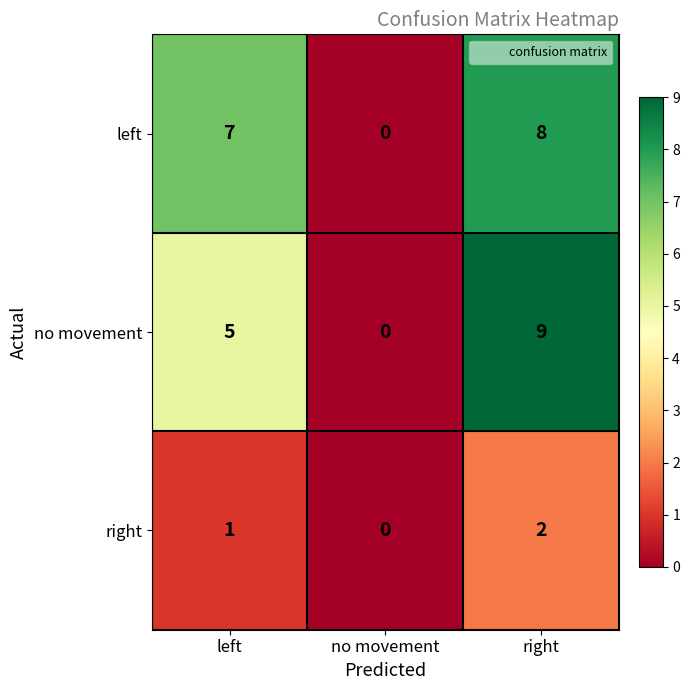

What is the difference between the maximum and minimum values in the no movement series?

9